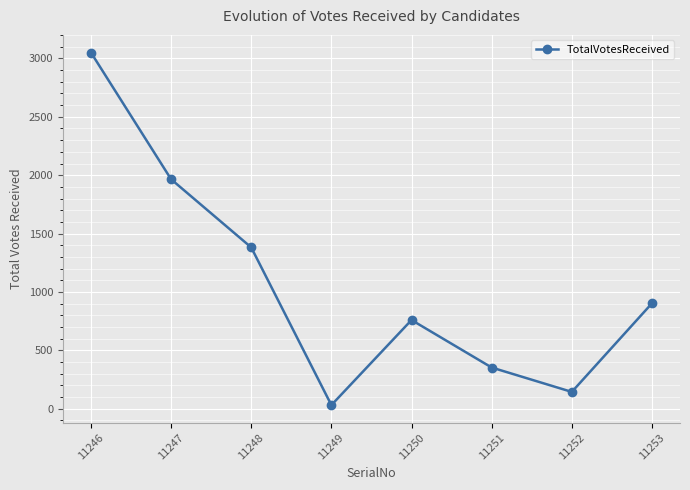

What is the minimum value shown in the chart?

30